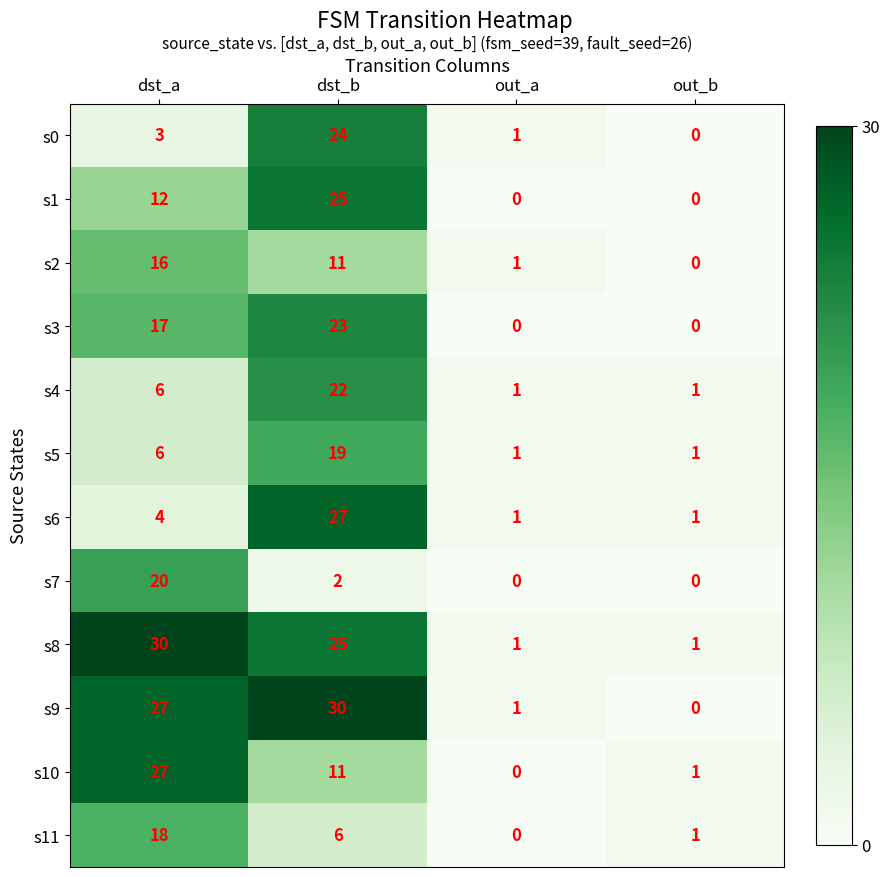

The value of s7 at dst_a is 11. True or false?

False